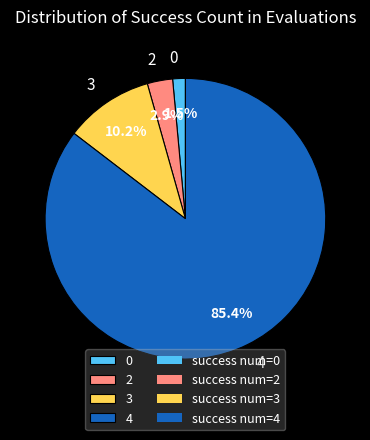

What is the largest slice in the pie chart?

4